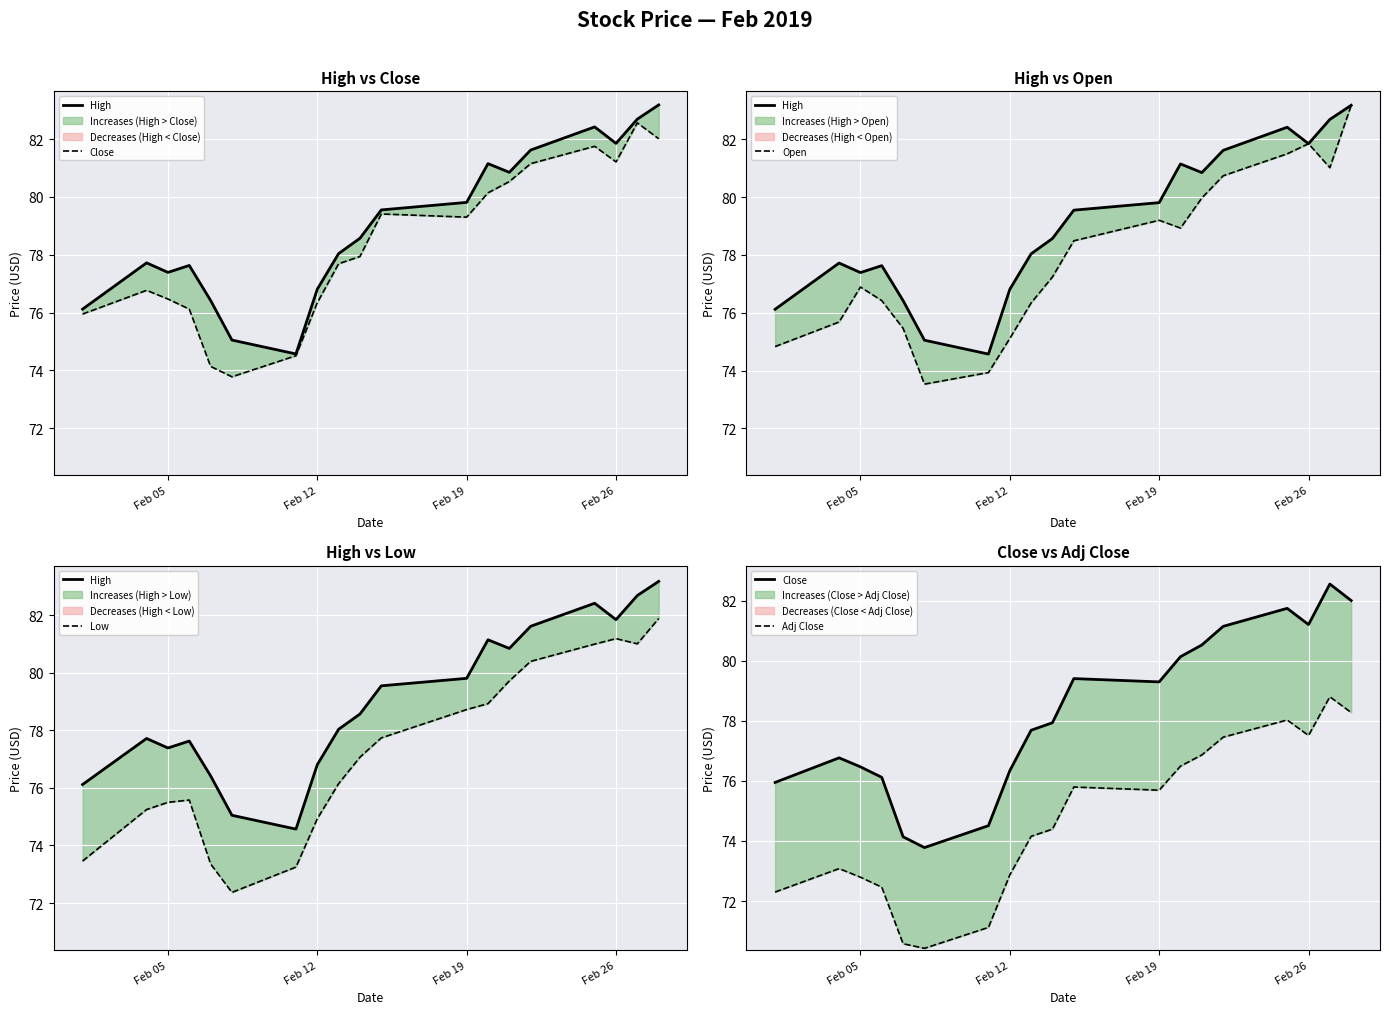

Rank the series by their maximum value, from lowest to highest.

Adj Close, Low, Close, High, Open